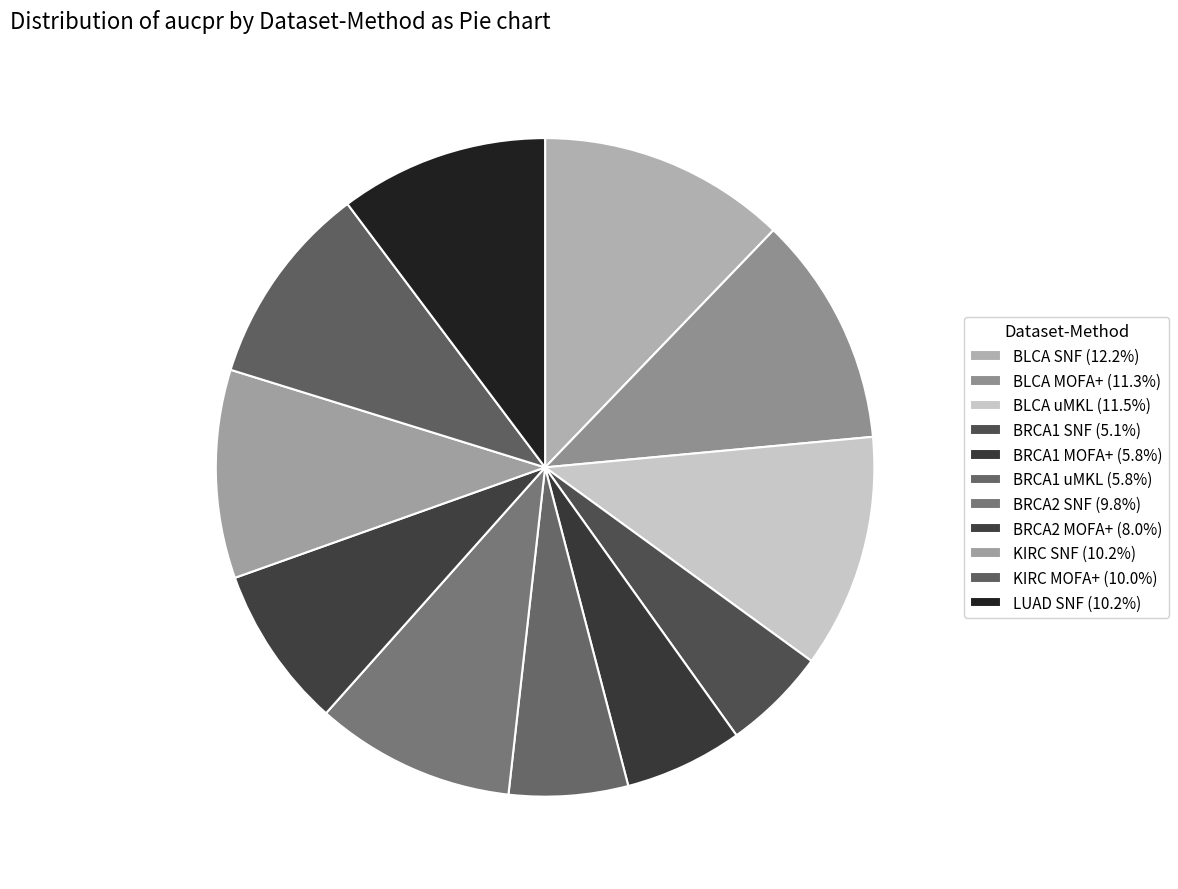

Which slice is the smallest?

BRCA1 SNF